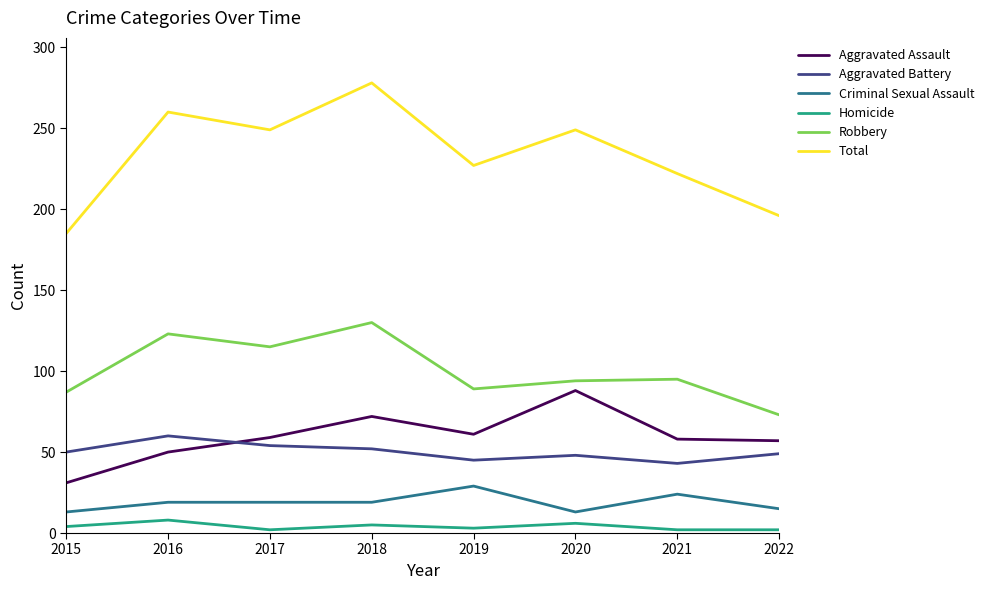

How many Criminal Sexual Assault values are between 15 and 24?

5